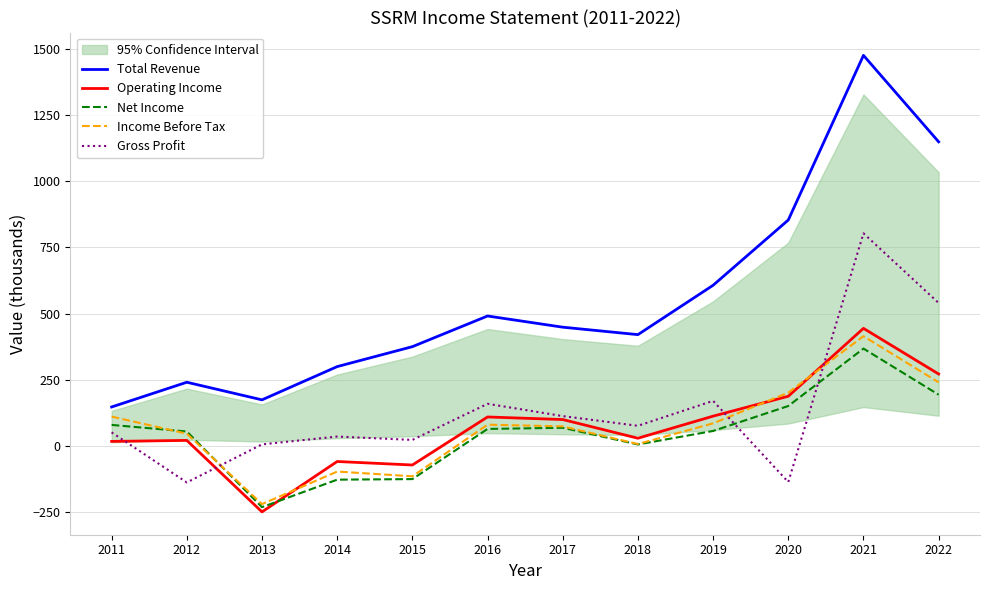

How many times do Income Before Tax and Net Income cross each other?

2